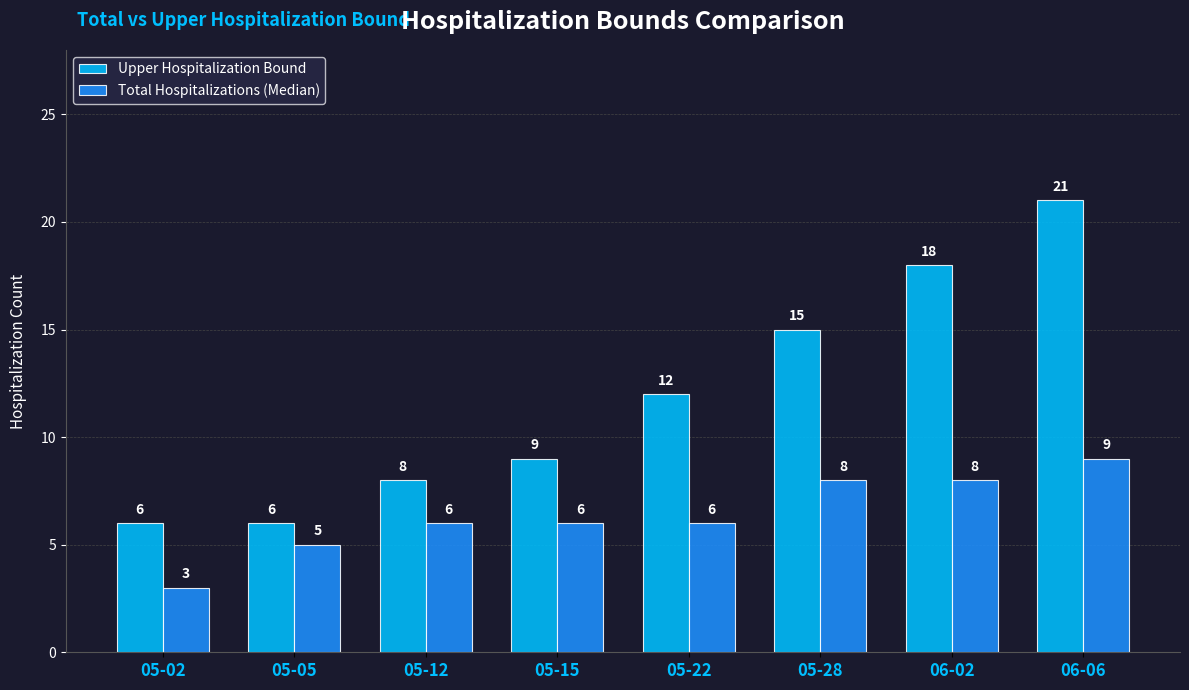

What is the sum of all Total Hospitalizations (Median) values?

51